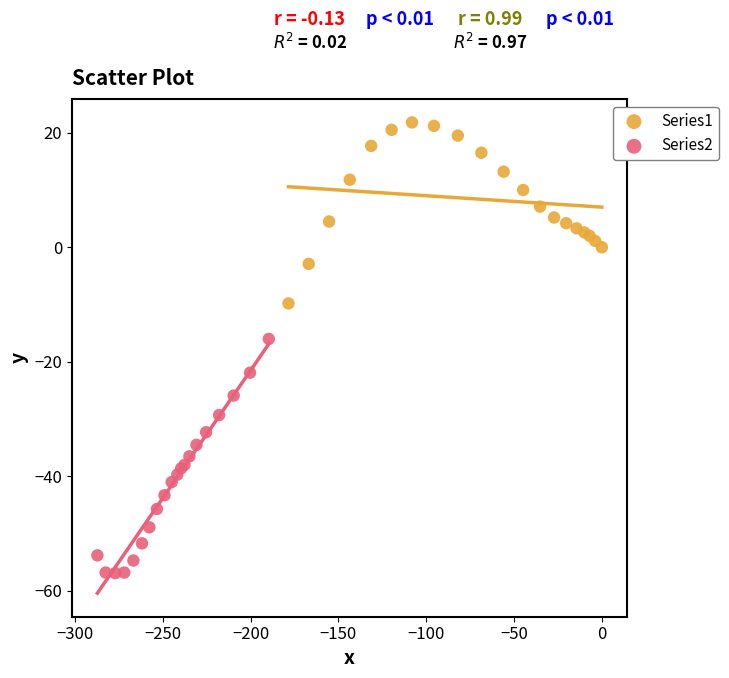

Which series contains the highest Y value?

Series1